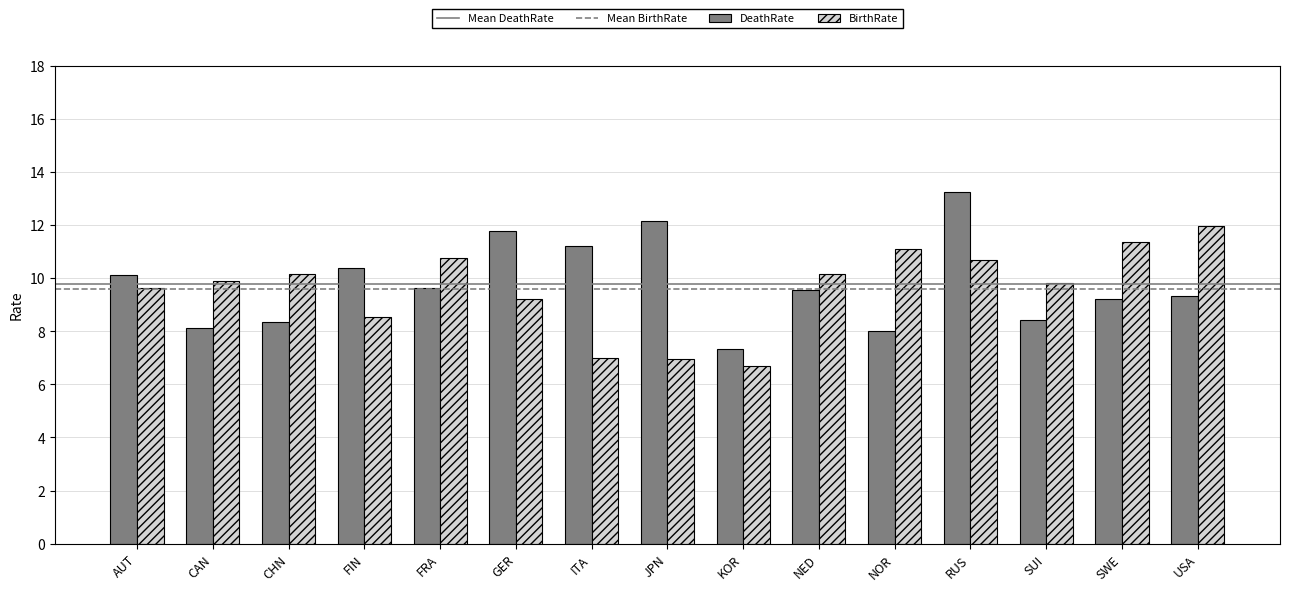

What is the average value of the DeathRate series?

9.8